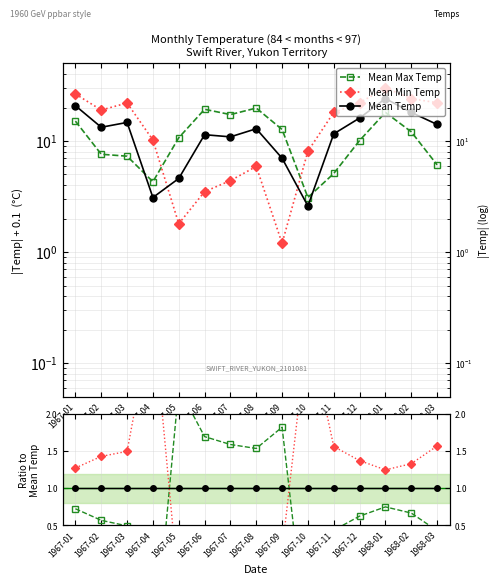

Which series ends up on top after the final intersection of Mean Temp and Mean Min Temp?

Mean Min Temp